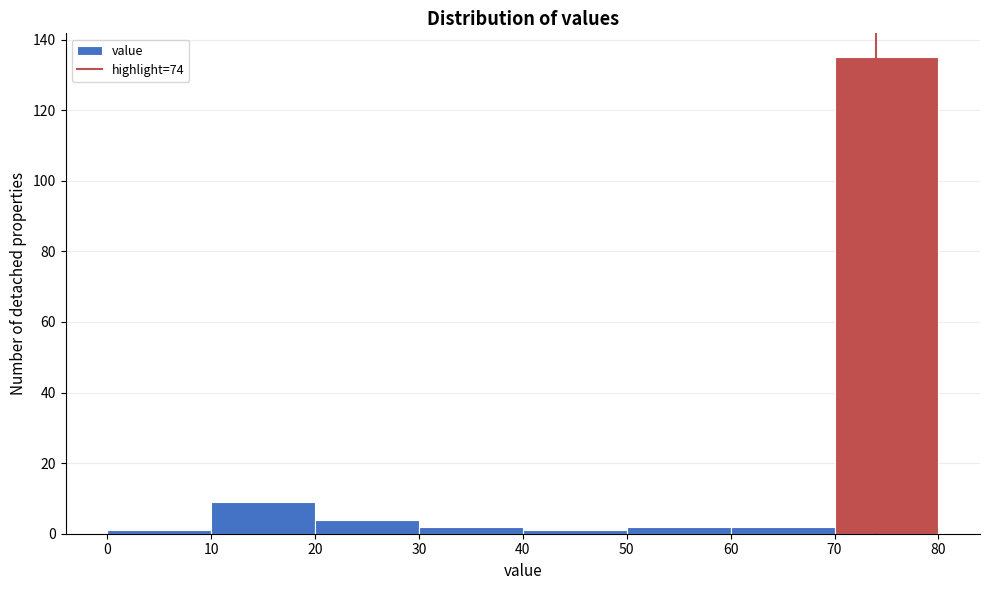

Reading left to right, transcribe this chart: for each bar, give the range it covers on the x-axis and its height. The values are not printed on the chart, so give them approximately, as read against the axis.

0 to 10: under 2
10 to 20: 10
20 to 30: 4
30 to 40: 2
40 to 50: under 2
50 to 60: 2
60 to 70: 2
70 to 80: 136